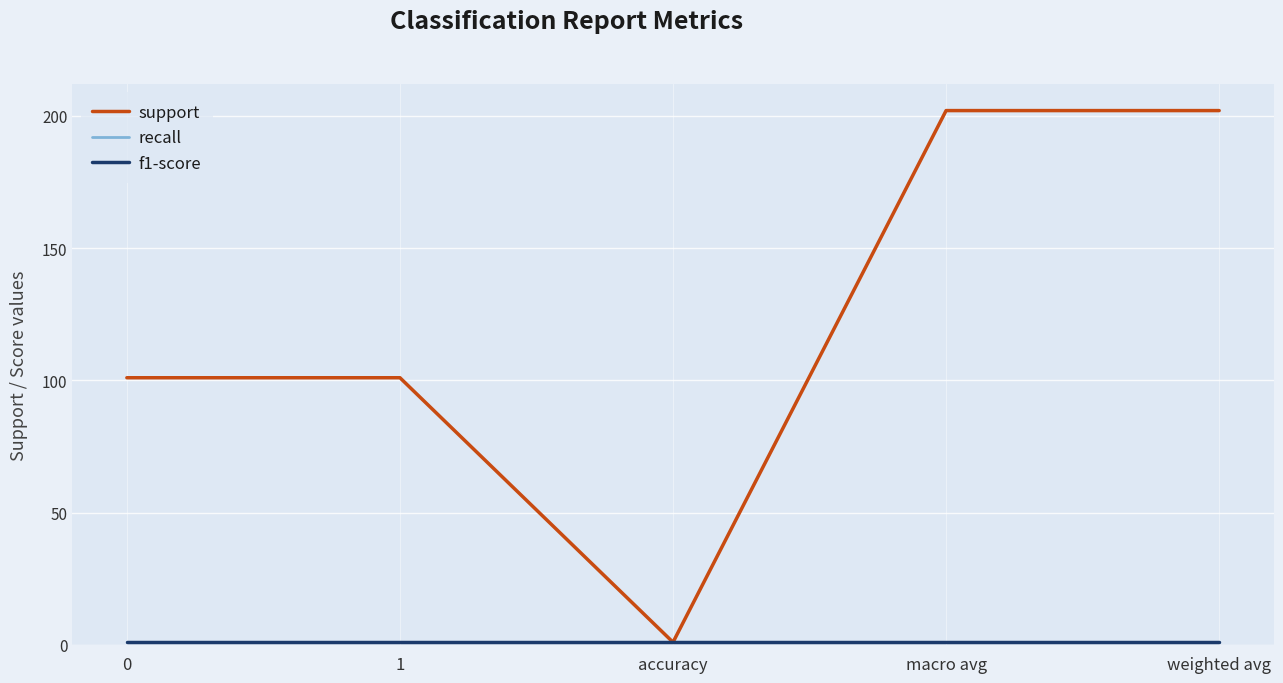

Which category has the lowest value in the support series?

accuracy